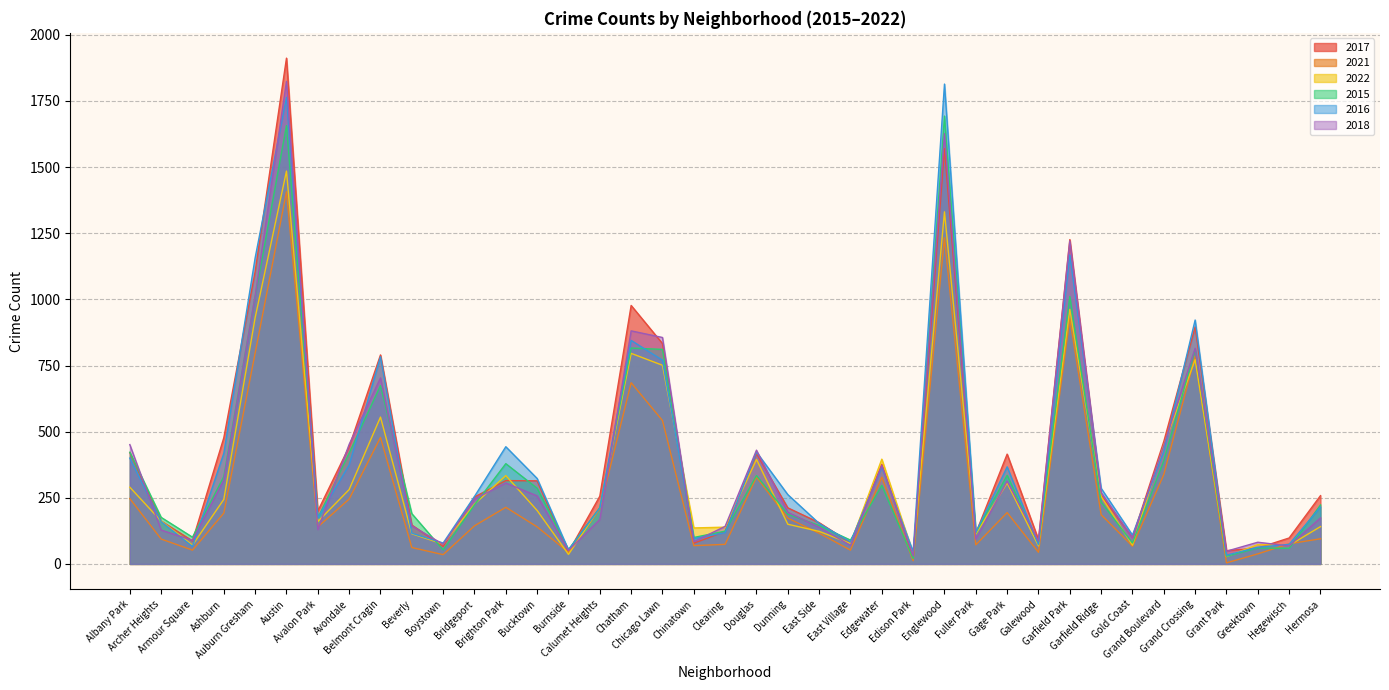

What is the lowest value of the 2022 series?

28